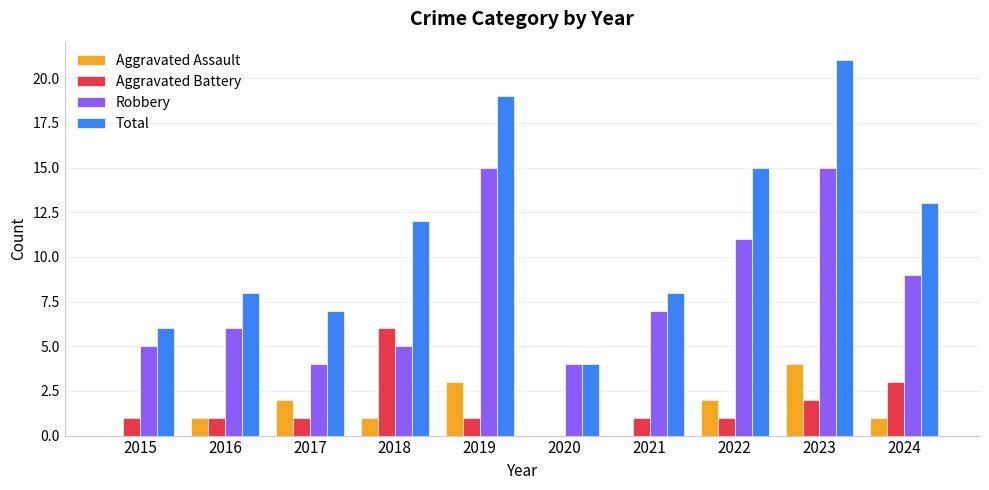

How many distinct data groups are displayed?

4